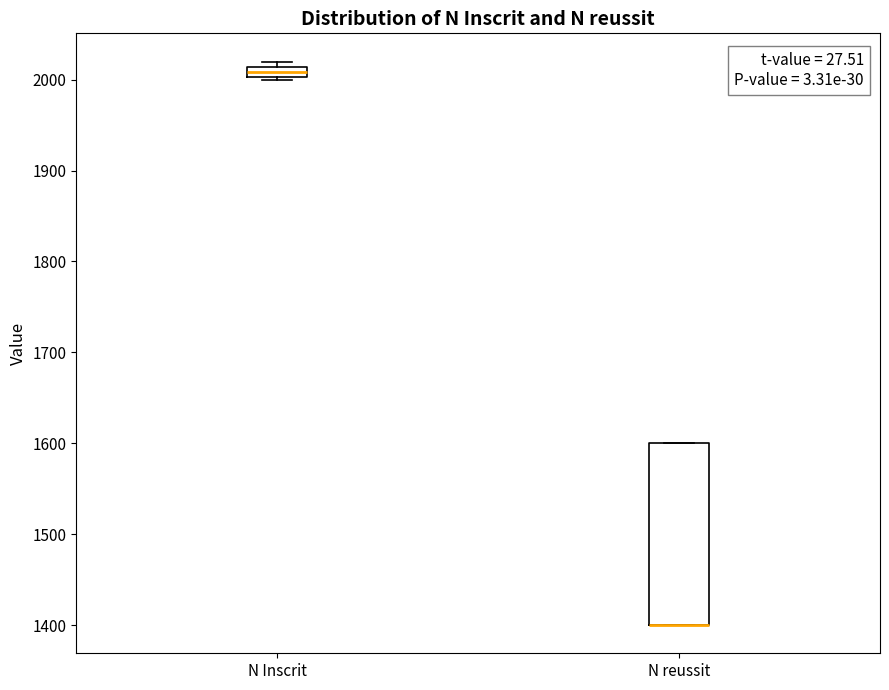

Where is the upper edge of the box for N Inscrit on the y-axis? The values are not printed on the chart, so give them approximately, as read against the axis.

2010